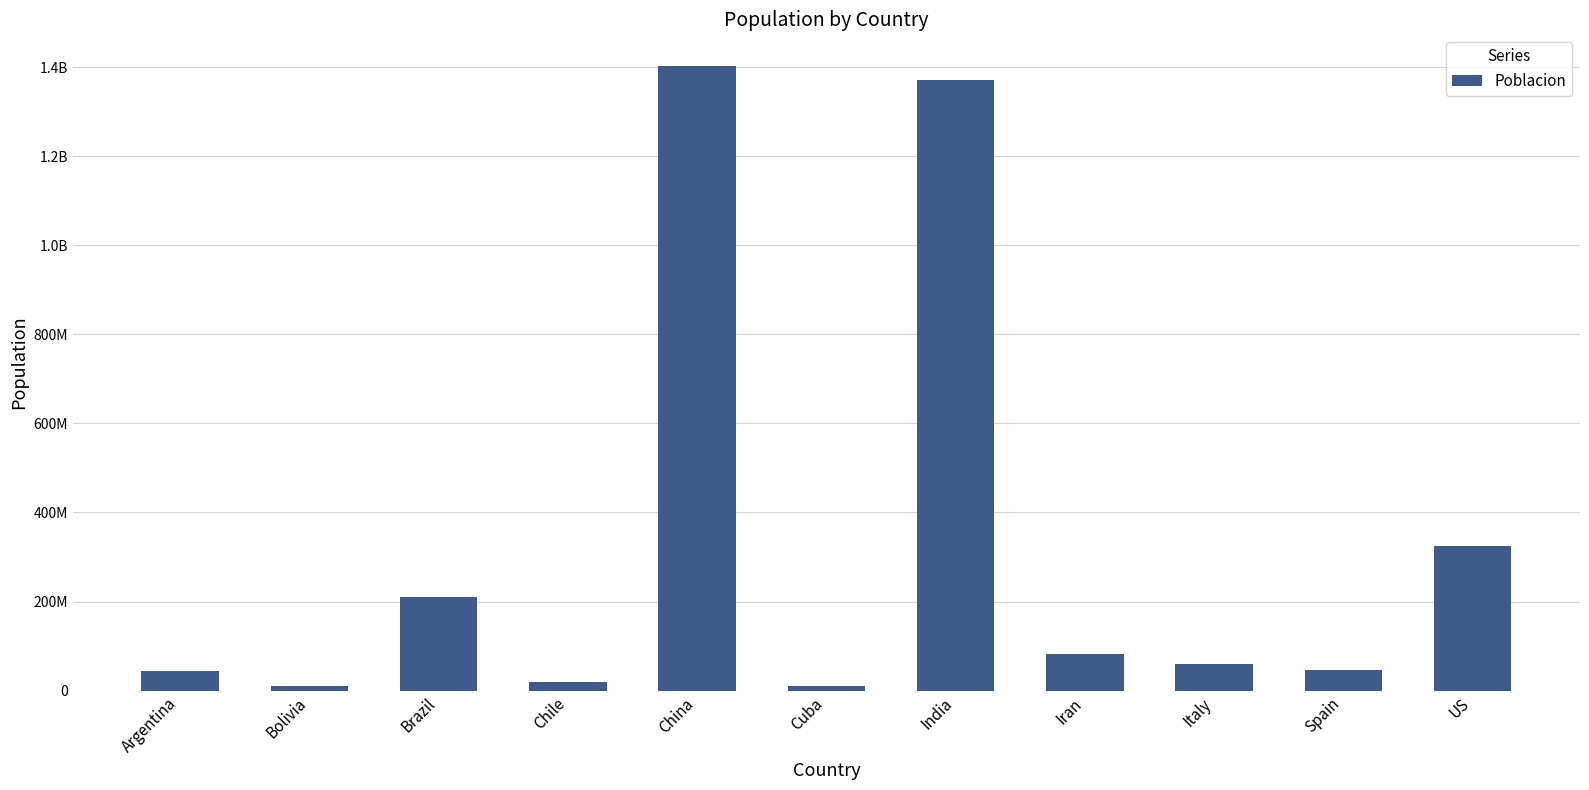

Where is the data nearest to the value 707360712?

US